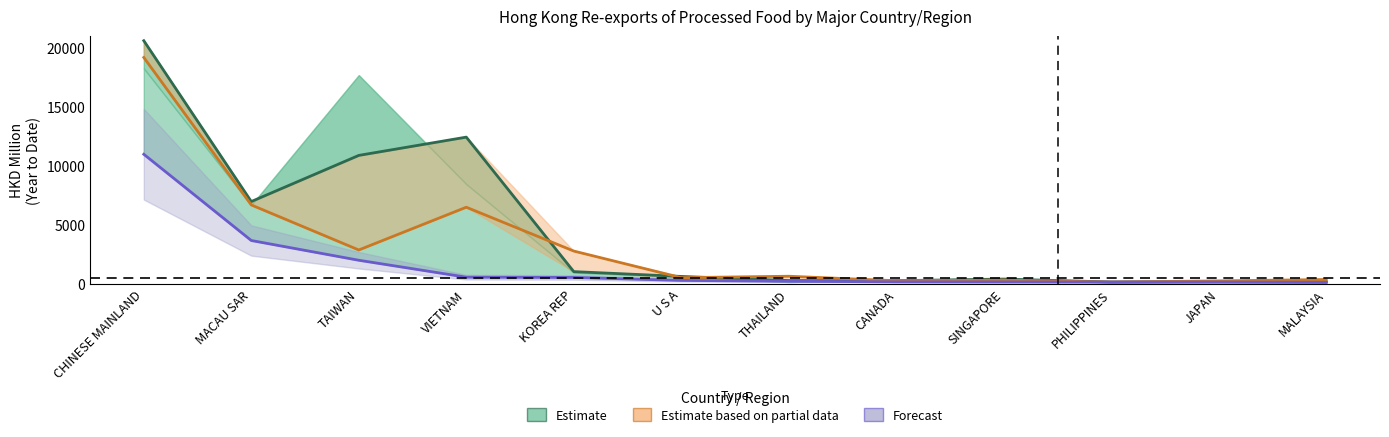

Which has a higher value, SINGAPORE or VIETNAM?

VIETNAM